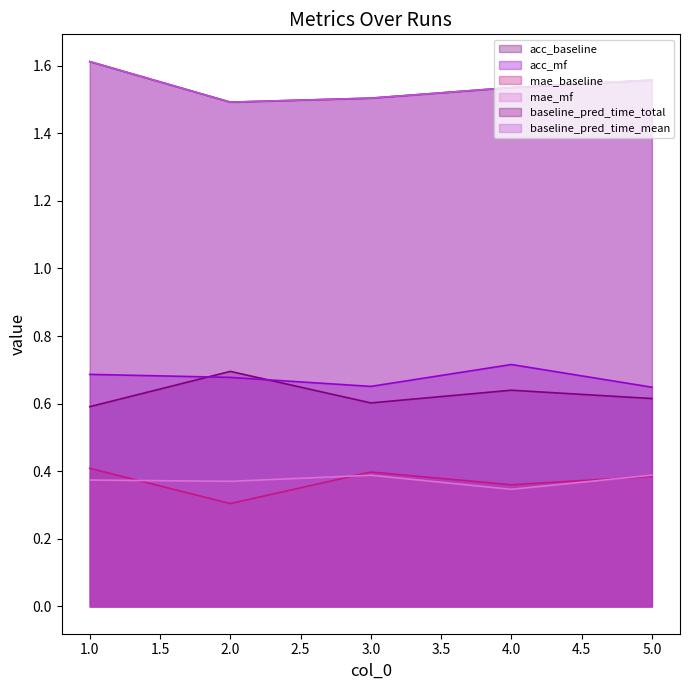

How many data points does each series have?

5